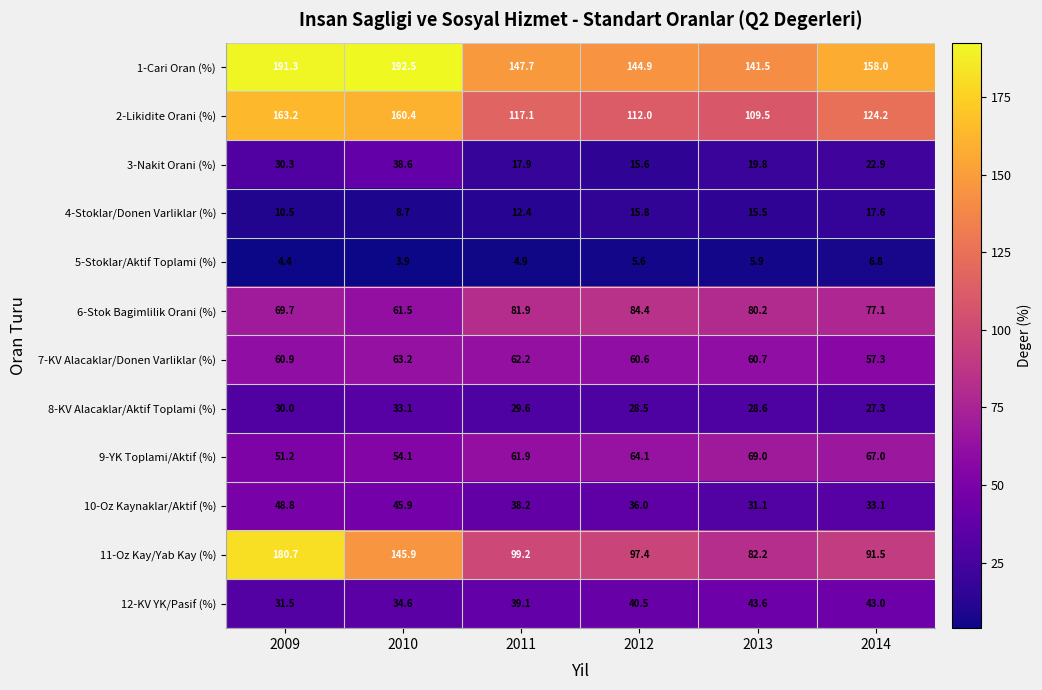

List the series in order of their peak value, highest first.

1-Cari Oran (%), 11-Oz Kay/Yab Kay (%), 2-Likidite Orani (%), 6-Stok Bagimlilik Orani (%), 9-YK Toplami/Aktif (%), 7-KV Alacaklar/Donen Varliklar (%), 10-Oz Kaynaklar/Aktif (%), 12-KV YK/Pasif (%), 3-Nakit Orani (%), 8-KV Alacaklar/Aktif Toplami (%), 4-Stoklar/Donen Varliklar (%), 5-Stoklar/Aktif Toplami (%)